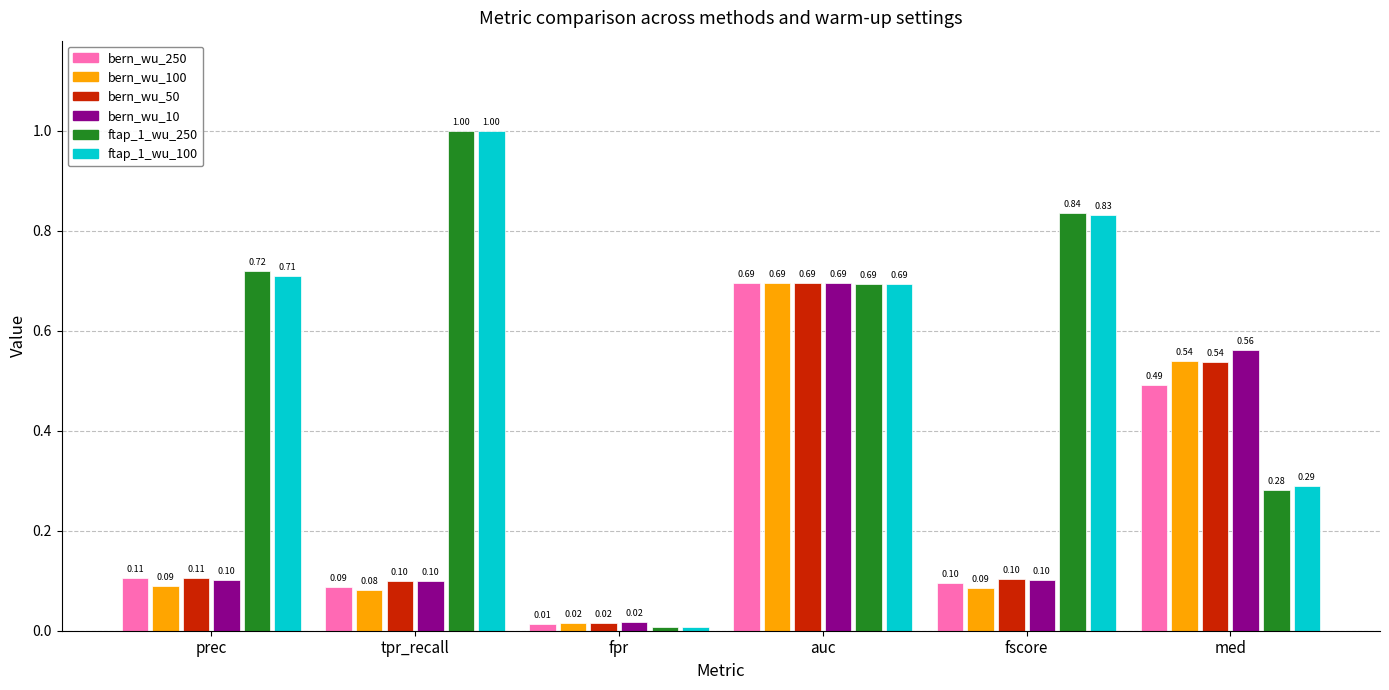

At which label does ftap_1_wu_250 reach its minimum?

fpr